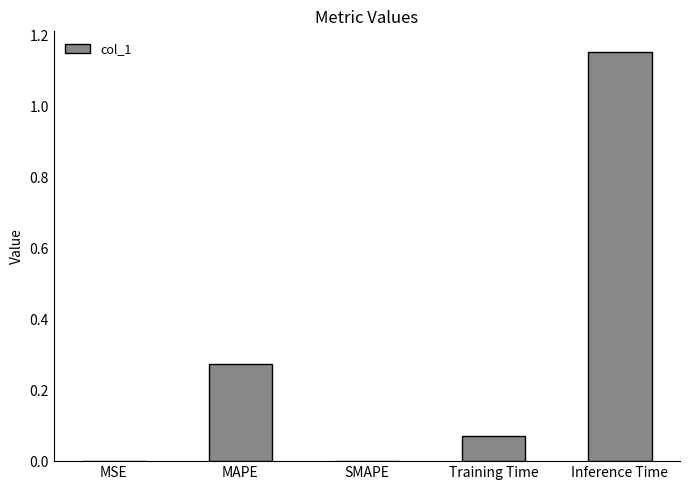

Which category has the highest value across all series?

Inference Time